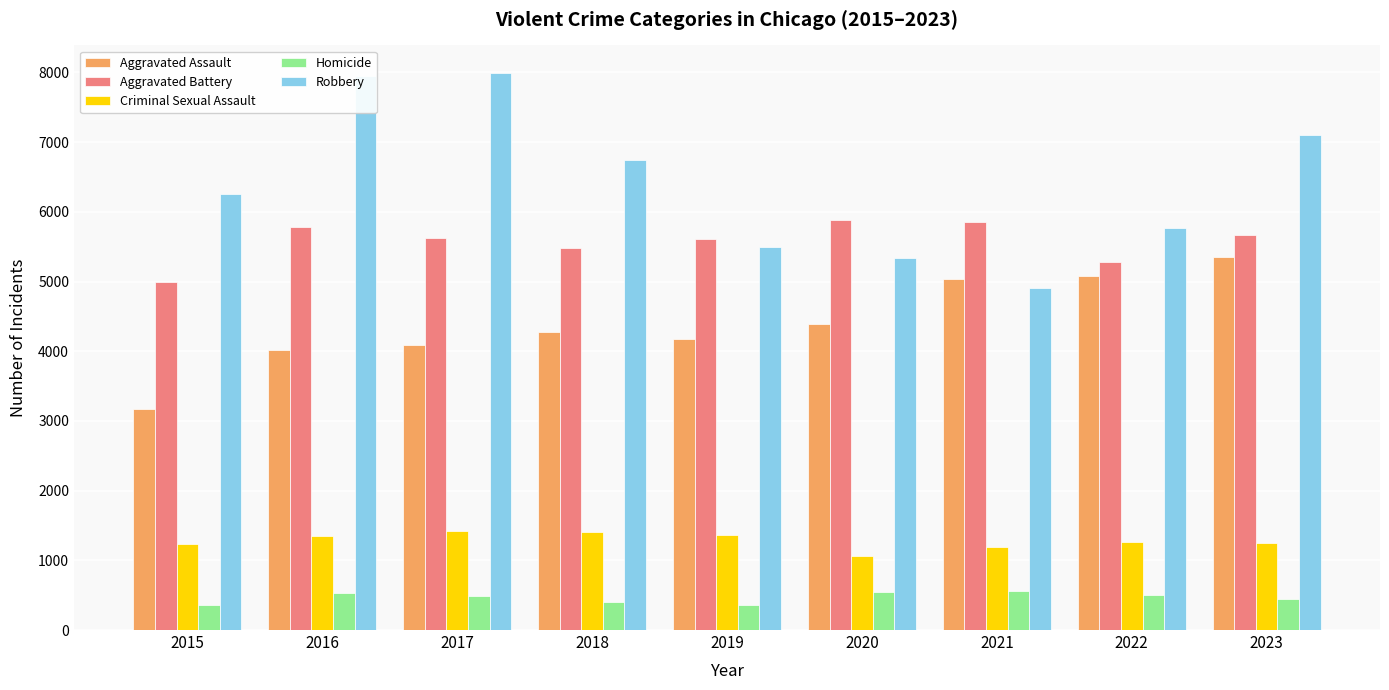

How many bars are there in each group?

5